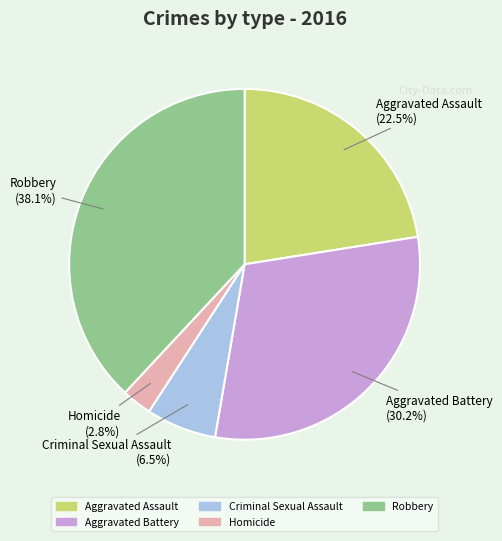

Which slice is the largest?

Robbery